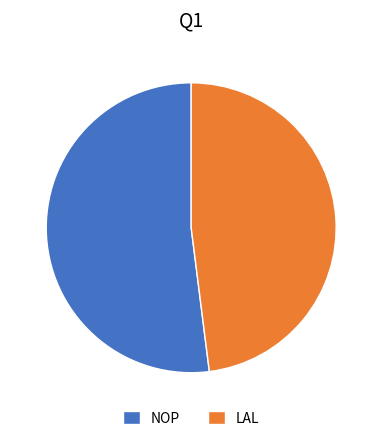

Which category has the biggest portion of the pie?

NOP